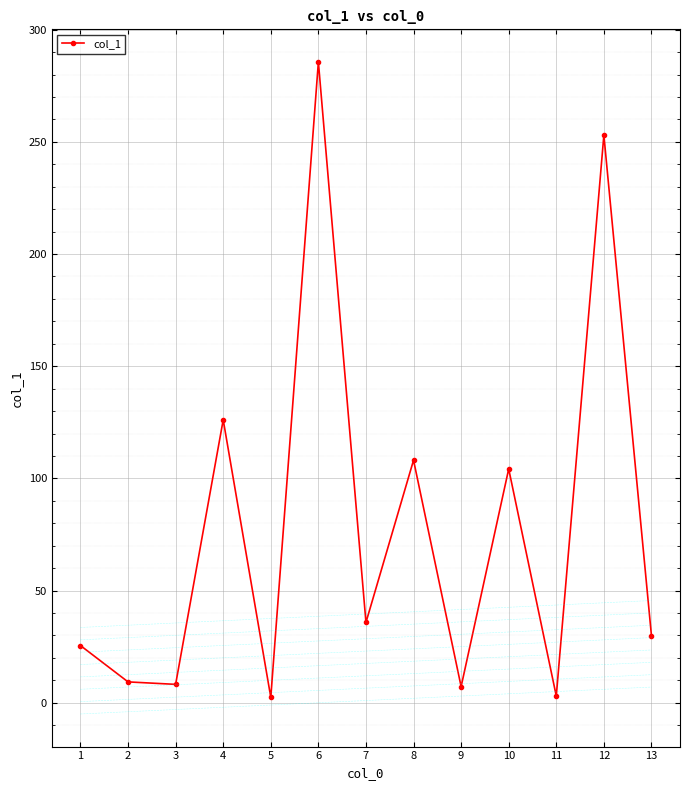

What is the ratio of the value at 12 to the value at 4?

2.0